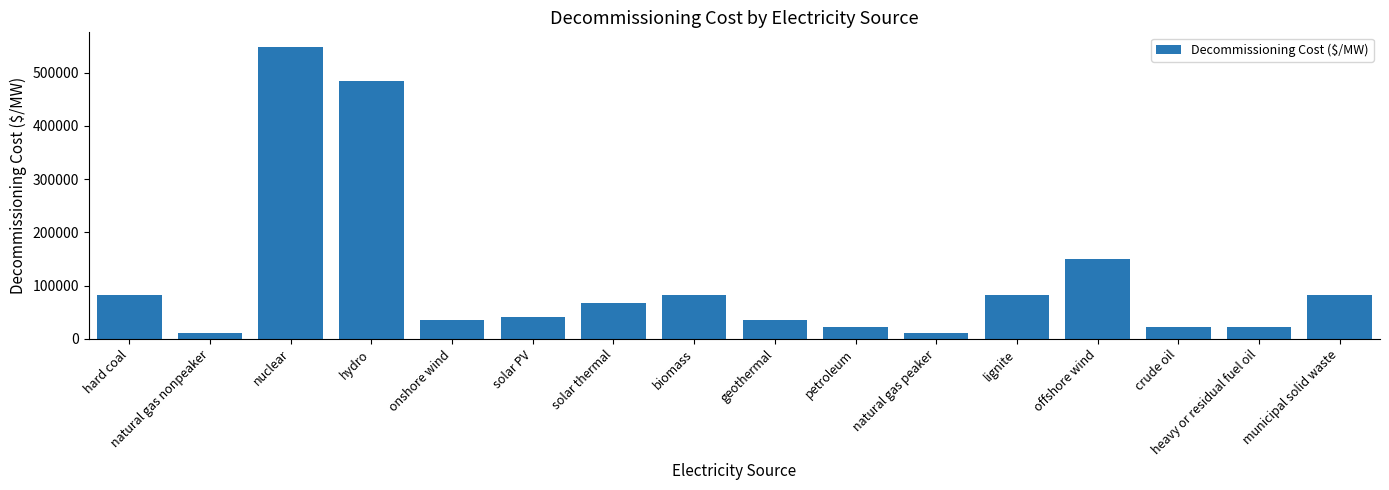

What is the greatest value displayed?

548253.9